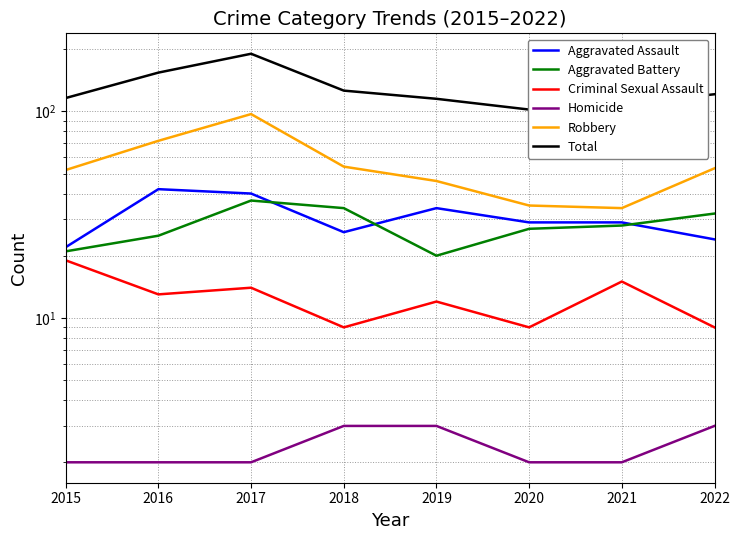

What is the value of the Aggravated Assault point at the 7th from the left?

29